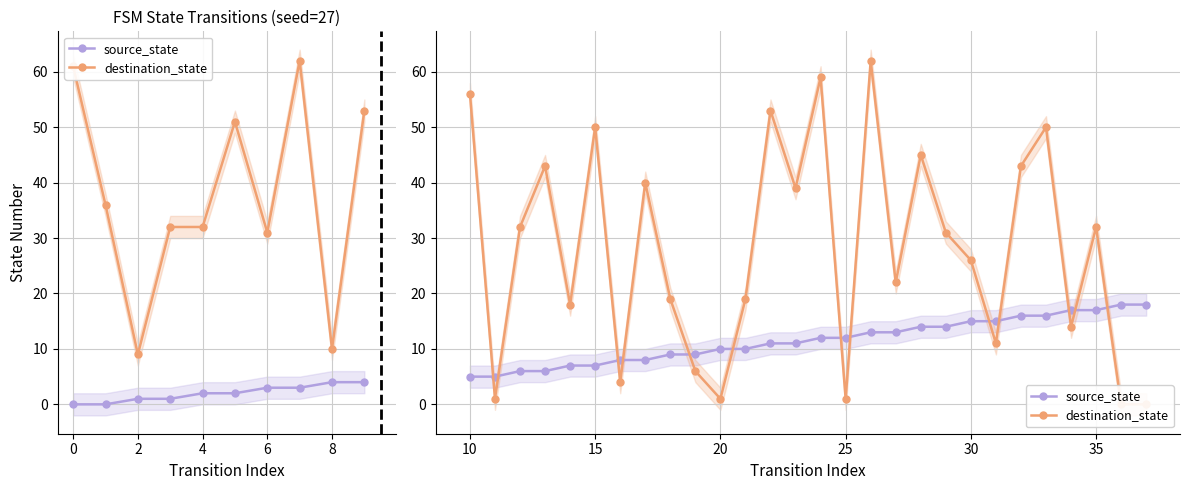

Is the value of destination_state at 27 greater than the value of source_state at 21?

No